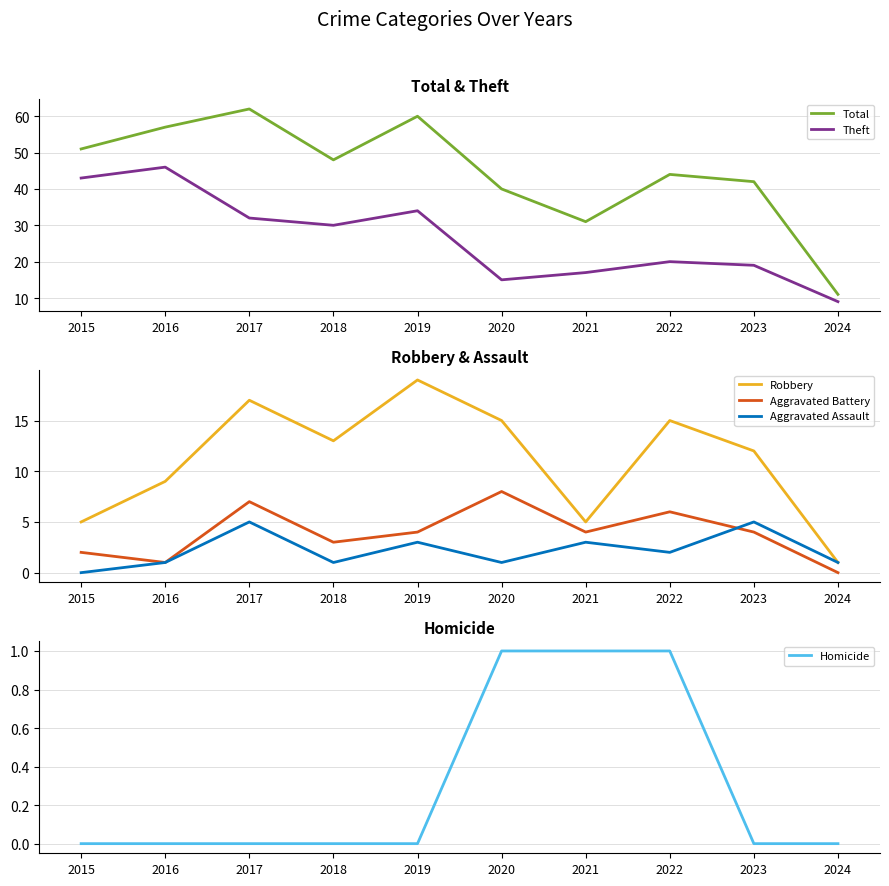

Which label corresponds to the smallest value in the chart?

2024